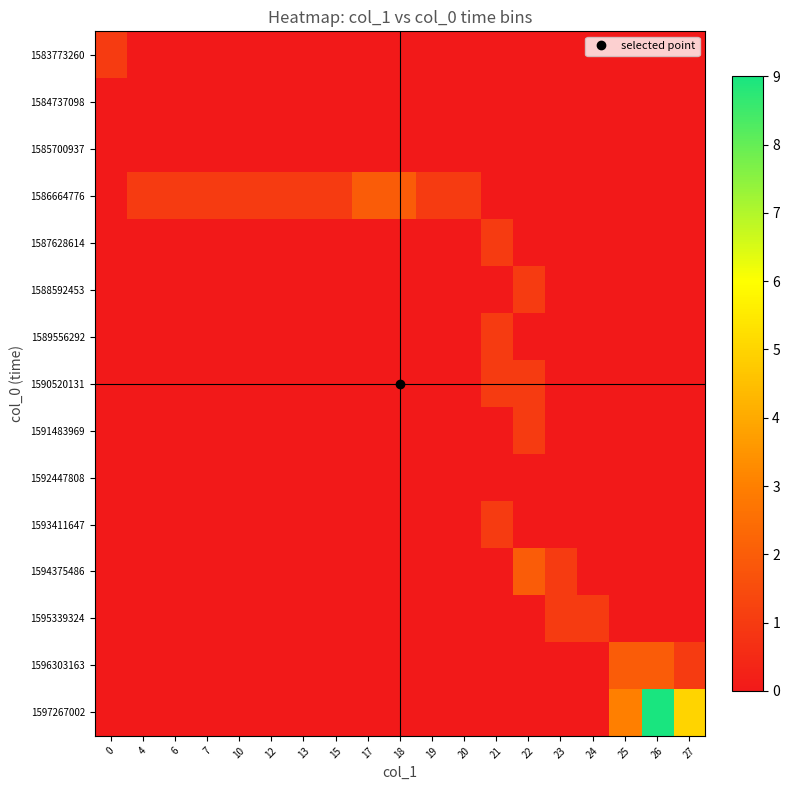

Reading left to right, extract all data points from this chart.

1583773260: 0=1	4=0	6=0	7=0	10=0	12=0	13=0	15=0	17=0	18=0	19=0	20=0	21=0	22=0	23=0	24=0	25=0	26=0	27=0
1584737098: 0=0	4=0	6=0	7=0	10=0	12=0	13=0	15=0	17=0	18=0	19=0	20=0	21=0	22=0	23=0	24=0	25=0	26=0	27=0
1585700937: 0=0	4=0	6=0	7=0	10=0	12=0	13=0	15=0	17=0	18=0	19=0	20=0	21=0	22=0	23=0	24=0	25=0	26=0	27=0
1586664776: 0=0	4=1	6=1	7=1	10=1	12=1	13=1	15=1	17=2	18=2	19=1	20=1	21=0	22=0	23=0	24=0	25=0	26=0	27=0
1587628614: 0=0	4=0	6=0	7=0	10=0	12=0	13=0	15=0	17=0	18=0	19=0	20=0	21=1	22=0	23=0	24=0	25=0	26=0	27=0
1588592453: 0=0	4=0	6=0	7=0	10=0	12=0	13=0	15=0	17=0	18=0	19=0	20=0	21=0	22=1	23=0	24=0	25=0	26=0	27=0
1589556292: 0=0	4=0	6=0	7=0	10=0	12=0	13=0	15=0	17=0	18=0	19=0	20=0	21=1	22=0	23=0	24=0	25=0	26=0	27=0
1590520131: 0=0	4=0	6=0	7=0	10=0	12=0	13=0	15=0	17=0	18=0	19=0	20=0	21=1	22=1	23=0	24=0	25=0	26=0	27=0
1591483969: 0=0	4=0	6=0	7=0	10=0	12=0	13=0	15=0	17=0	18=0	19=0	20=0	21=0	22=1	23=0	24=0	25=0	26=0	27=0
1592447808: 0=0	4=0	6=0	7=0	10=0	12=0	13=0	15=0	17=0	18=0	19=0	20=0	21=0	22=0	23=0	24=0	25=0	26=0	27=0
1593411647: 0=0	4=0	6=0	7=0	10=0	12=0	13=0	15=0	17=0	18=0	19=0	20=0	21=1	22=0	23=0	24=0	25=0	26=0	27=0
1594375486: 0=0	4=0	6=0	7=0	10=0	12=0	13=0	15=0	17=0	18=0	19=0	20=0	21=0	22=2	23=1	24=0	25=0	26=0	27=0
1595339324: 0=0	4=0	6=0	7=0	10=0	12=0	13=0	15=0	17=0	18=0	19=0	20=0	21=0	22=0	23=1	24=1	25=0	26=0	27=0
1596303163: 0=0	4=0	6=0	7=0	10=0	12=0	13=0	15=0	17=0	18=0	19=0	20=0	21=0	22=0	23=0	24=0	25=2	26=2	27=1
1597267002: 0=0	4=0	6=0	7=0	10=0	12=0	13=0	15=0	17=0	18=0	19=0	20=0	21=0	22=0	23=0	24=0	25=3	26=9	27=5